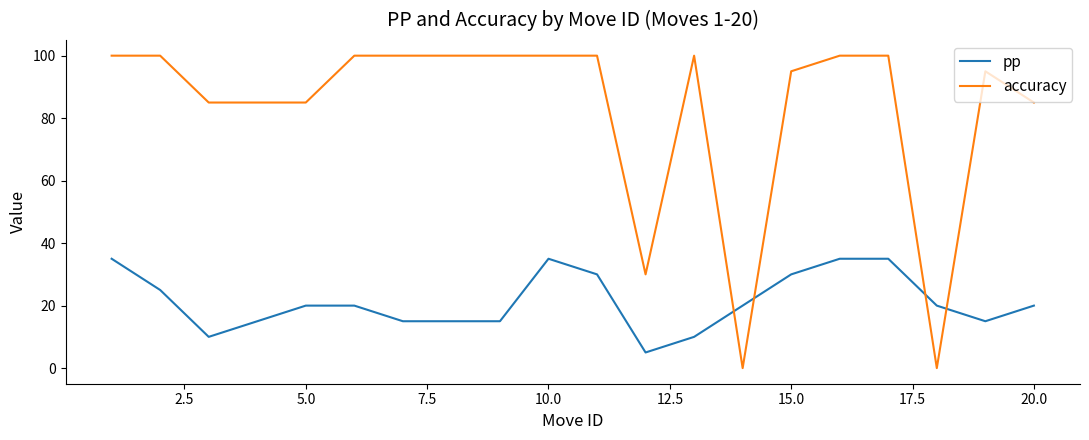

Rank the series by their average value, from highest to lowest.

accuracy, pp